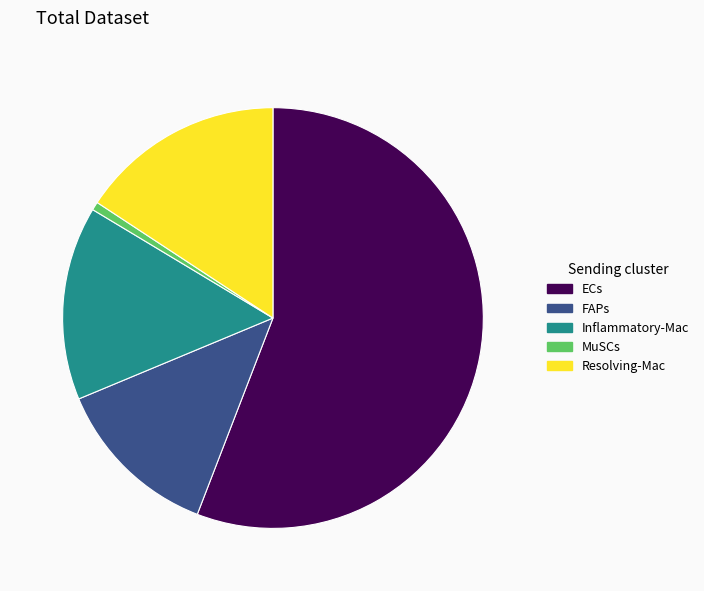

Combined, do ECs and MuSCs account for over 50%?

Yes